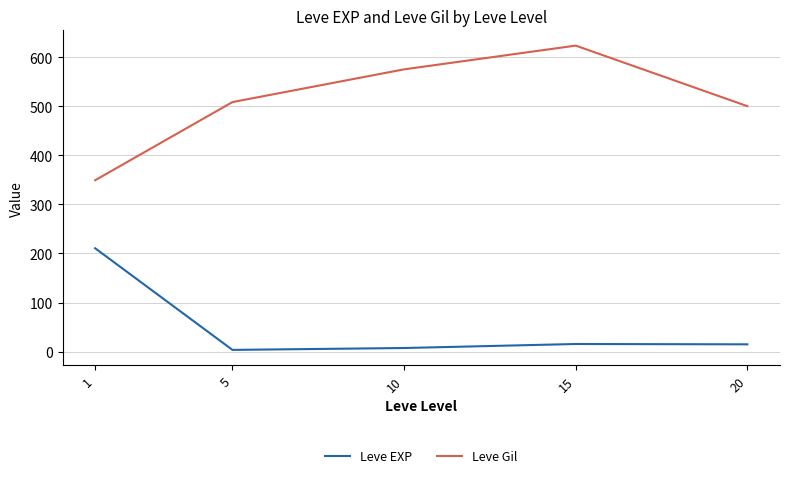

What are all the series names shown in the legend?

Leve EXP, Leve Gil